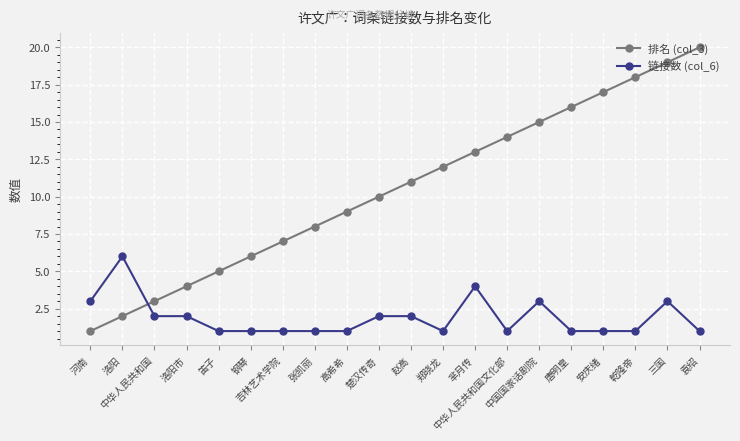

What is the value of the 排名 (col_3) point at the 12th from the left?

12